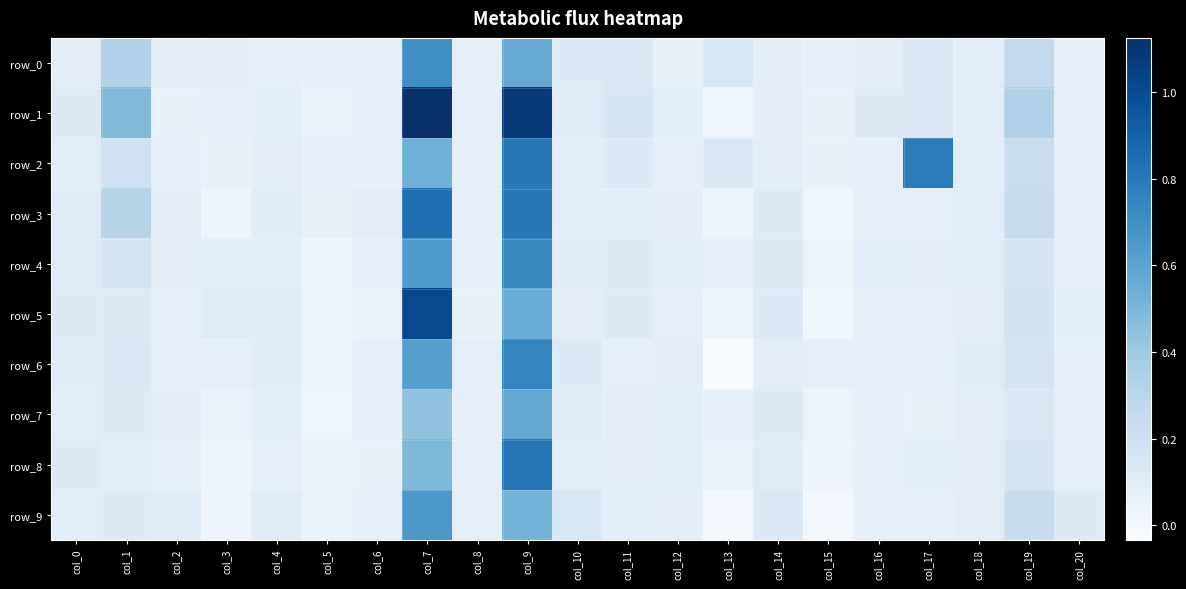

Which has a higher value, col_7 or col_4?

col_7